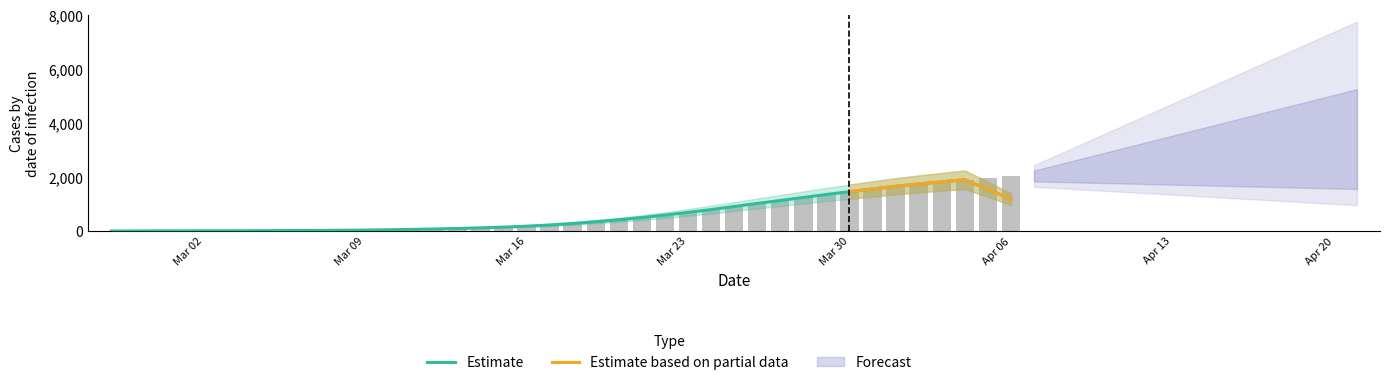

Read the value at 2020-03-27, to the nearest 100.

1200